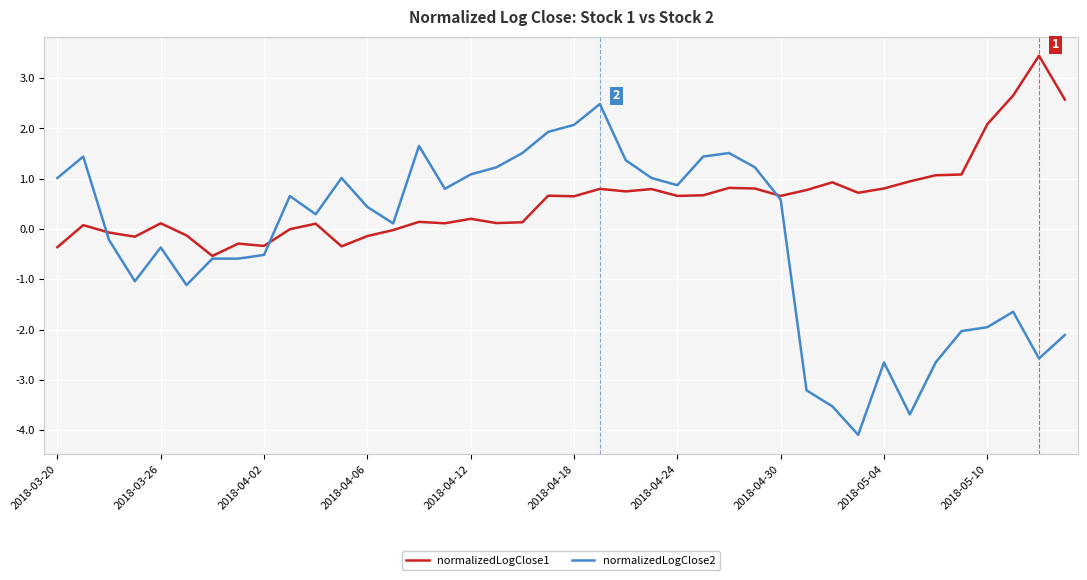

Which series has the widest spread of values?

normalizedLogClose2